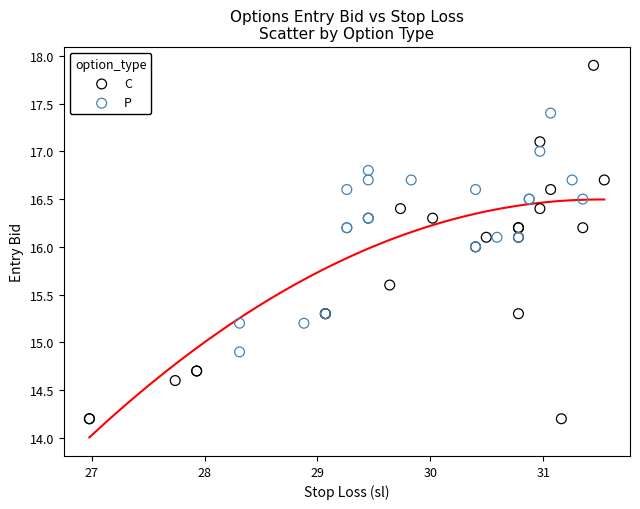

Which series has the widest spread of Y values?

C